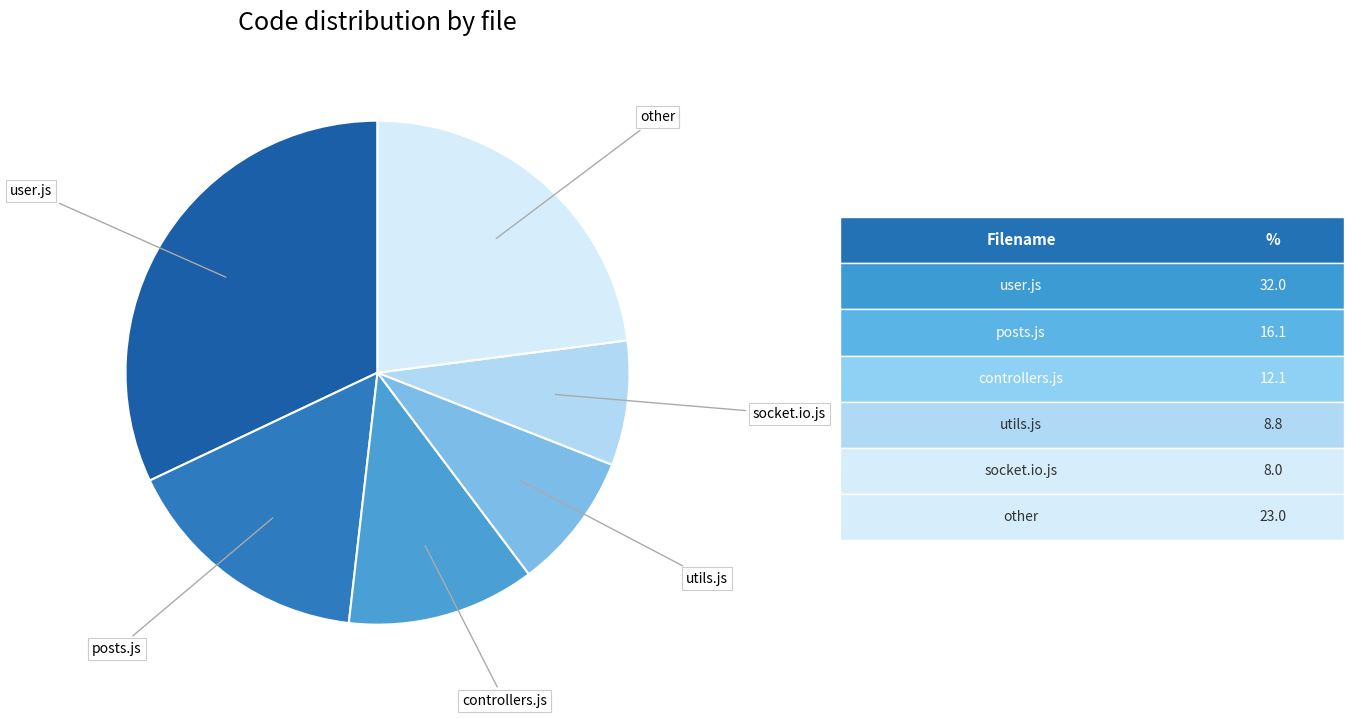

Is there a majority slice in this chart?

No